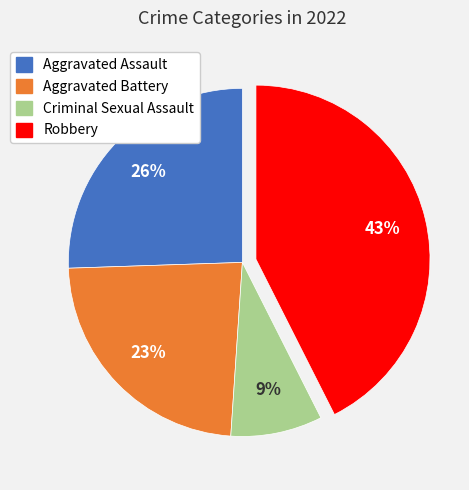

Is the sum of Criminal Sexual Assault and Aggravated Battery greater than half?

No